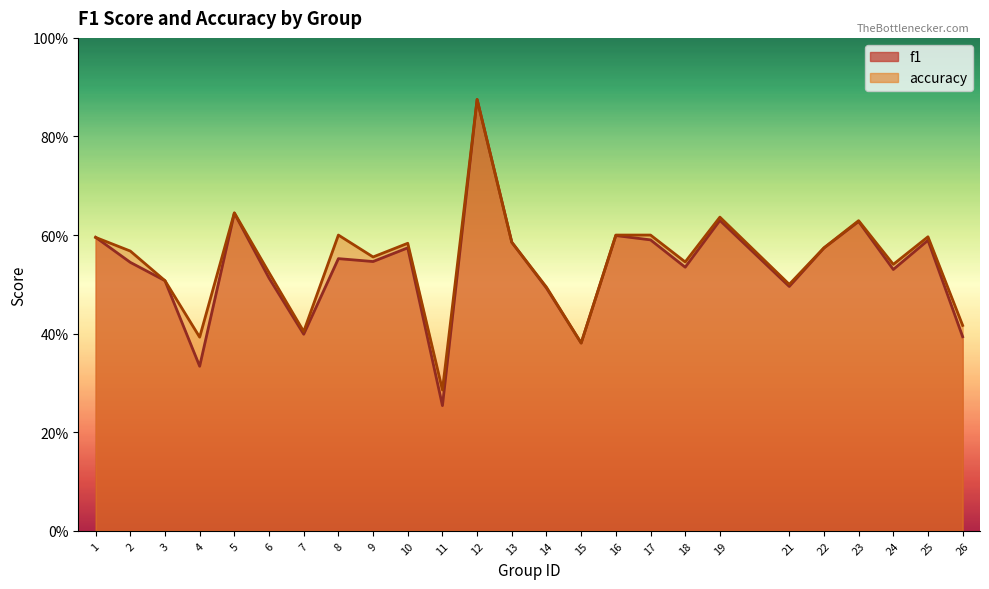

How many f1 values are between 0 and 1?

25